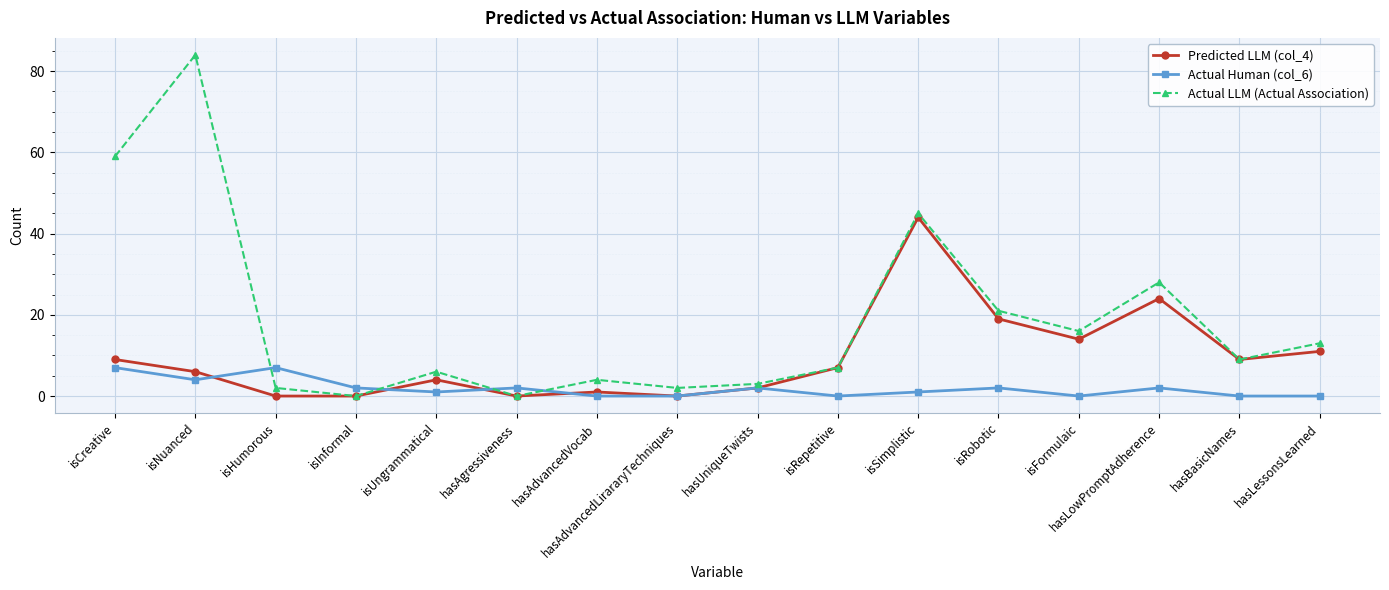

At which label does Predicted LLM (col_4) first exceed 7?

isCreative